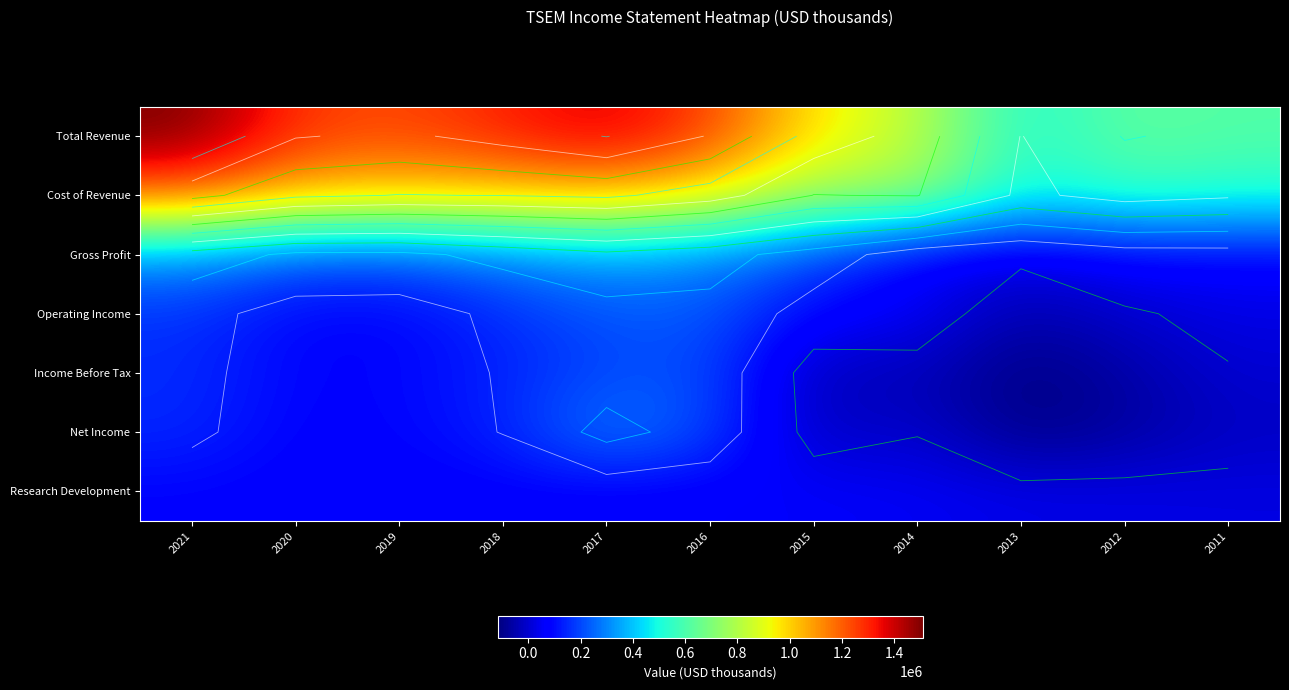

At how many categories does at least one series exceed 839486?

7